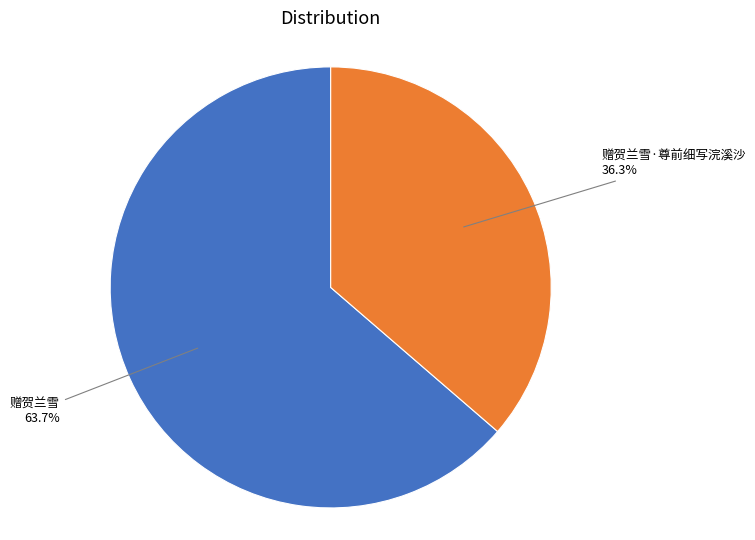

Is there a majority slice in this chart?

Yes